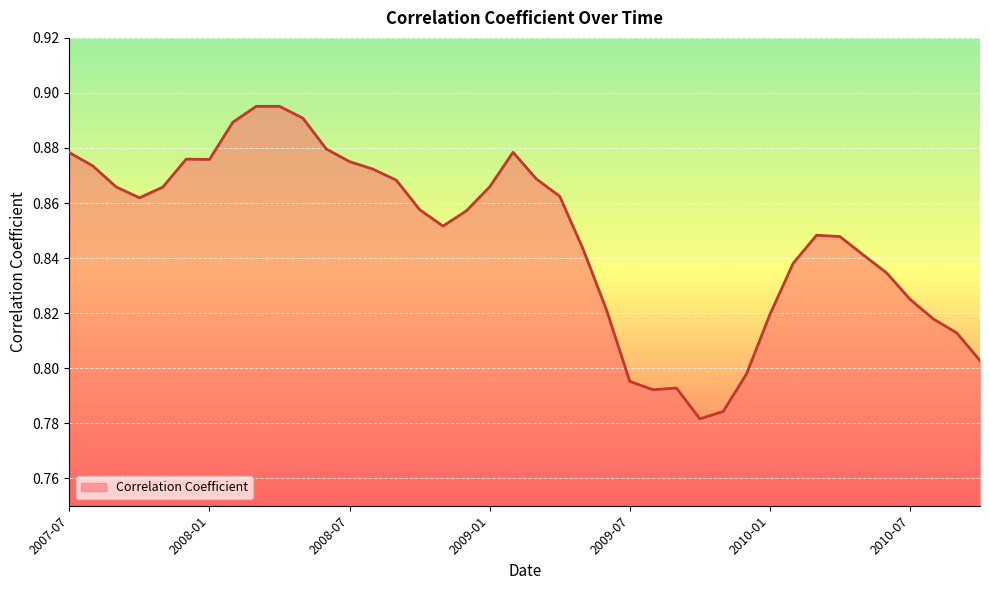

What is the label of the 23rd point from the left?

2009-05